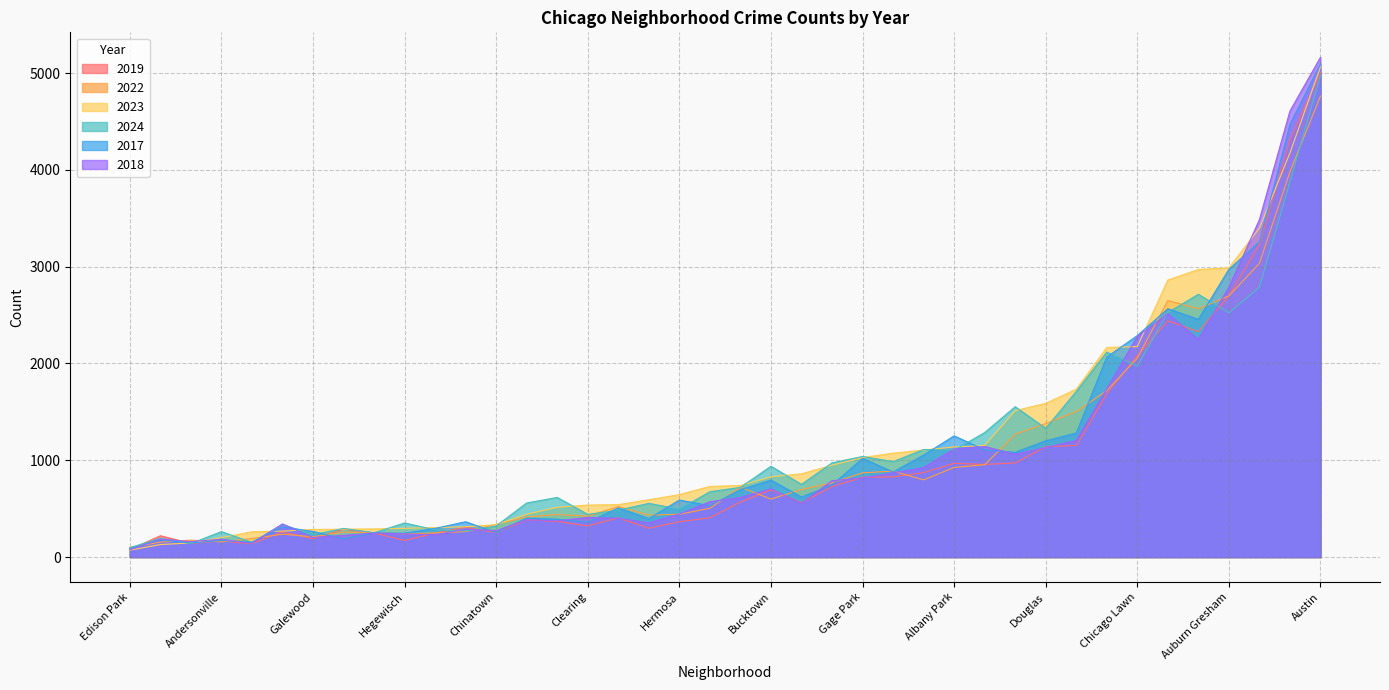

What is the lowest value of the 2023 series?

71